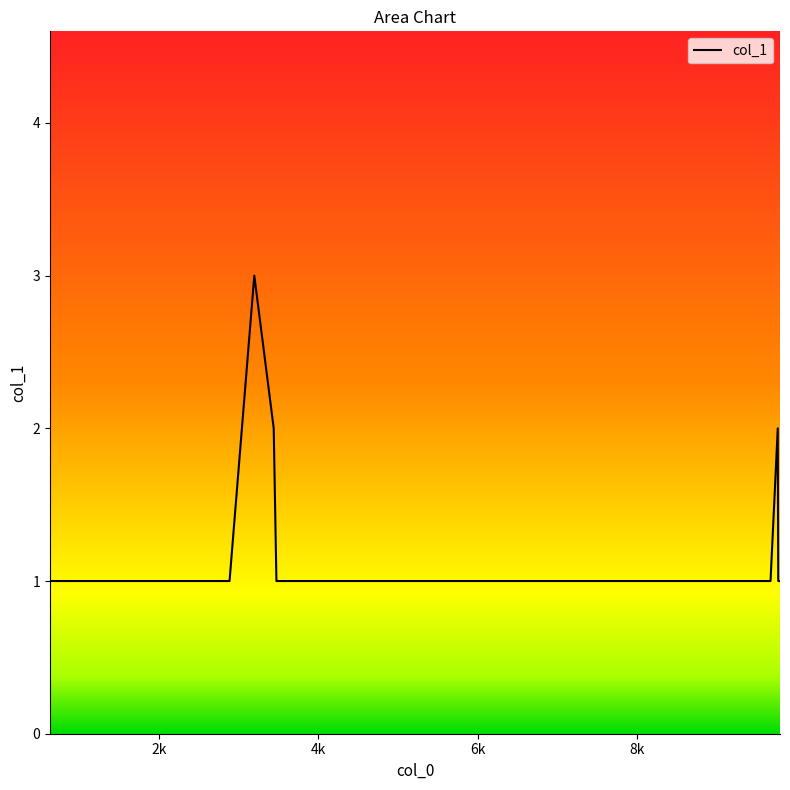

What is the greatest value displayed?

3